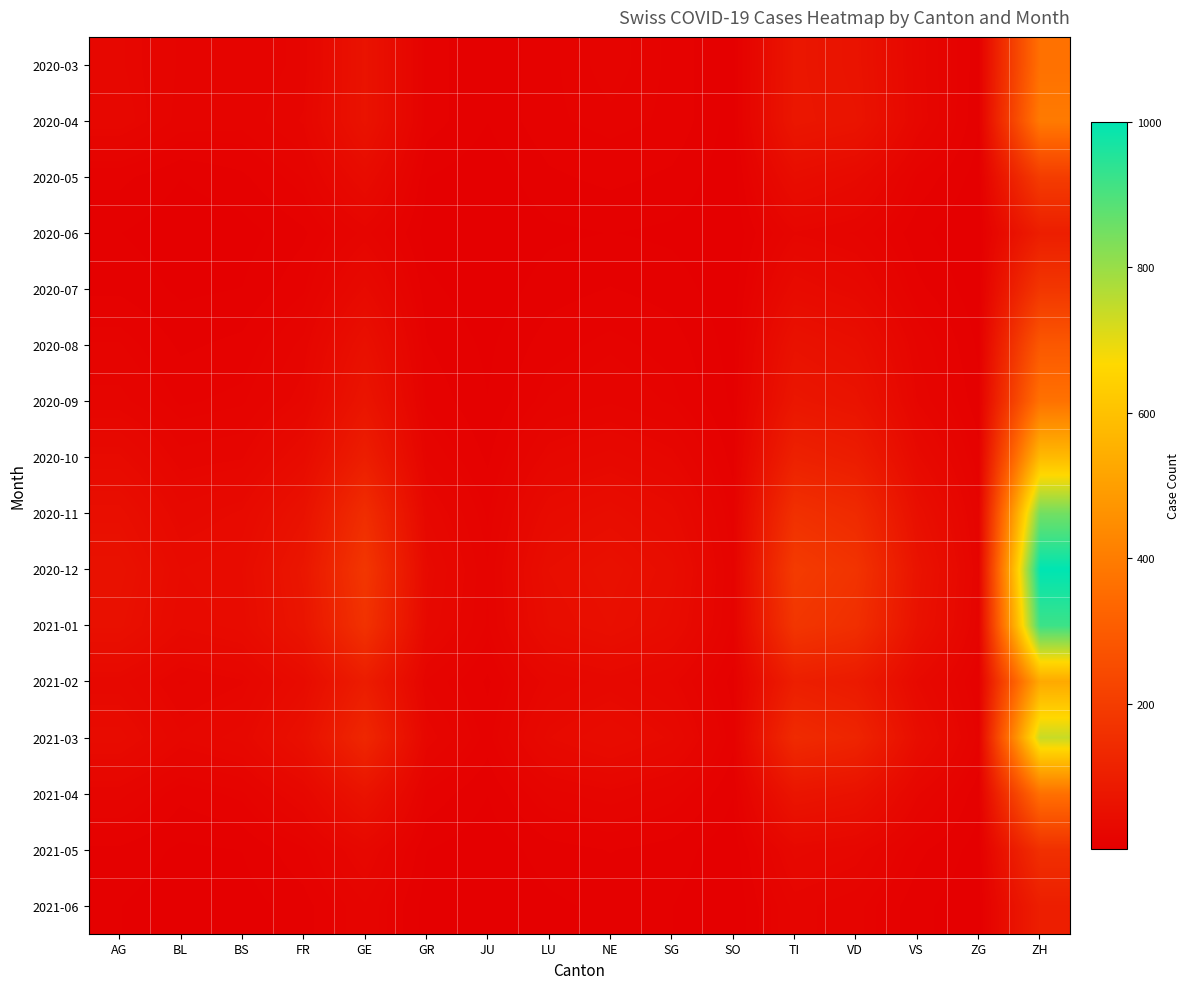

What is the spread (max minus min) of values at NE?

51